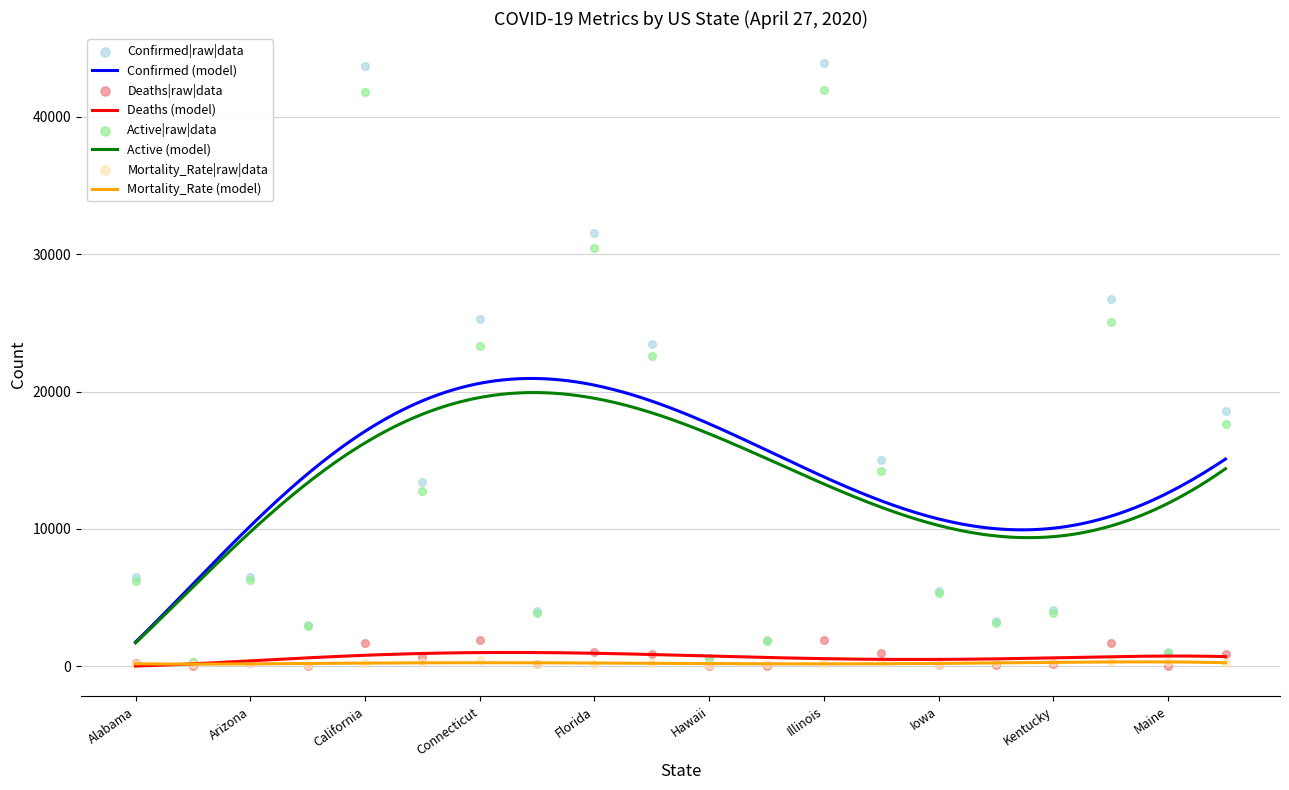

Which series has the largest Y range (max minus min)?

Confirmed